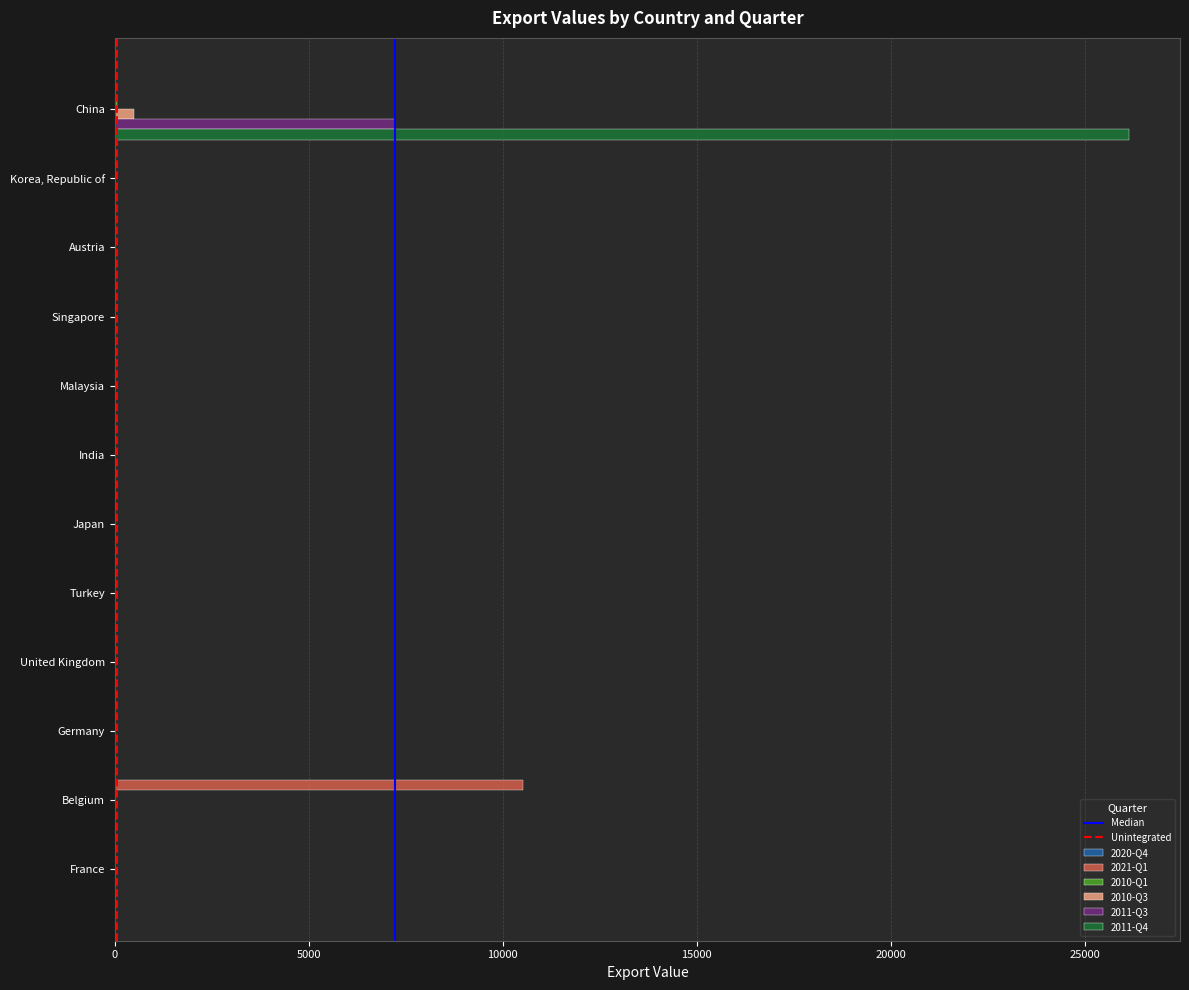

How many data points in 2011-Q4 are above 0?

1